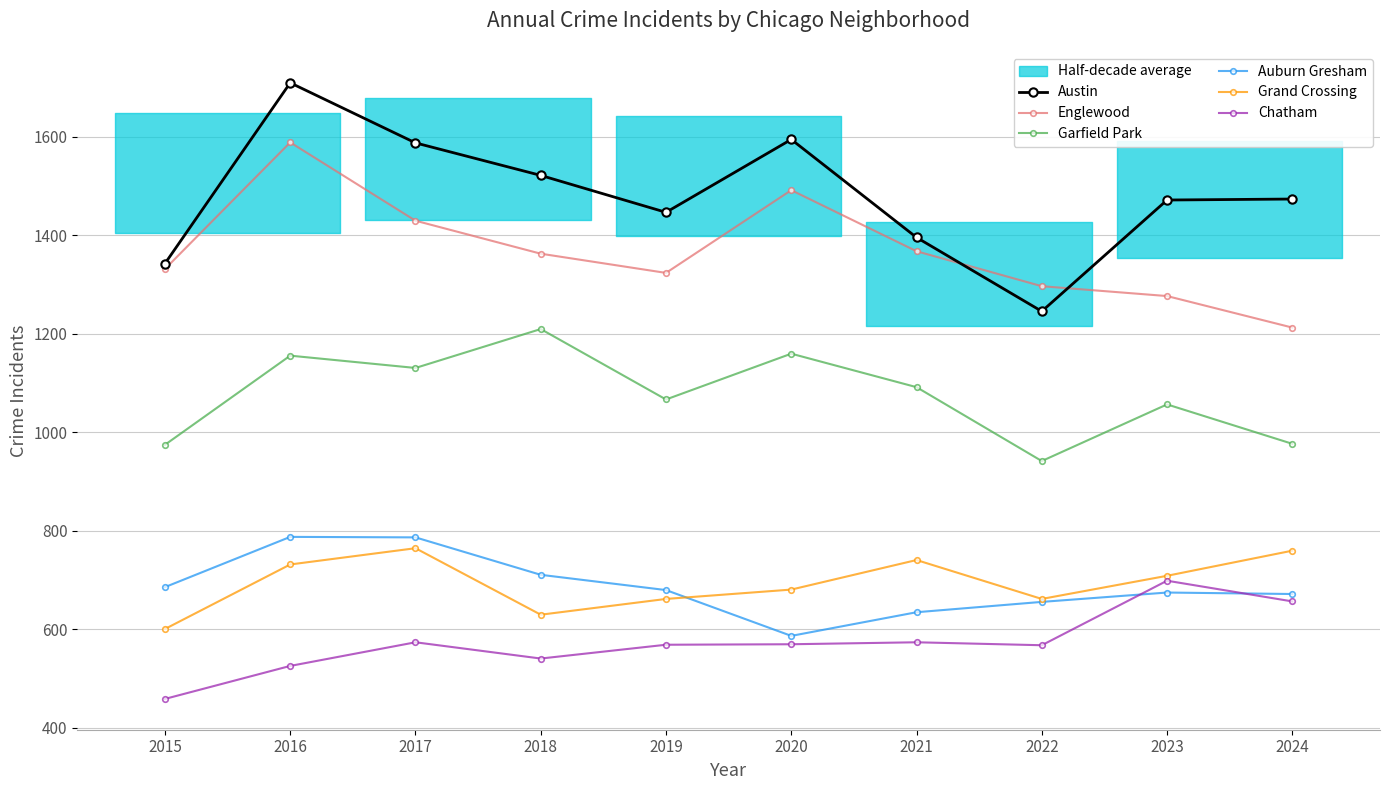

What is the value of the Englewood point at the 4th from the left?

1363